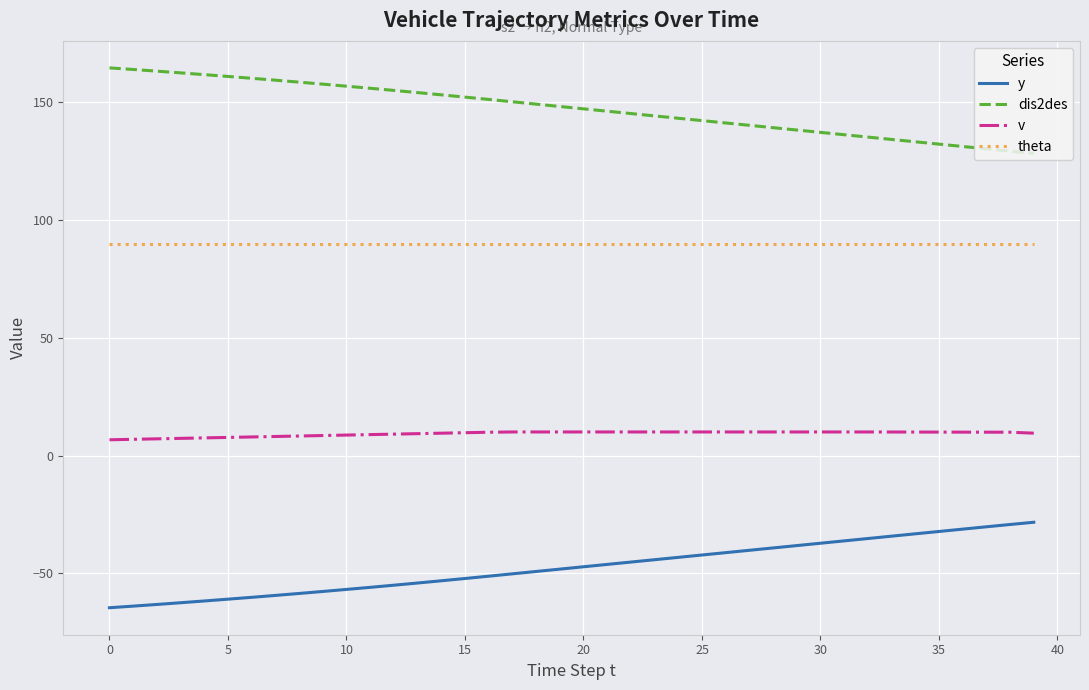

True or false: v and y cross at least once.

False